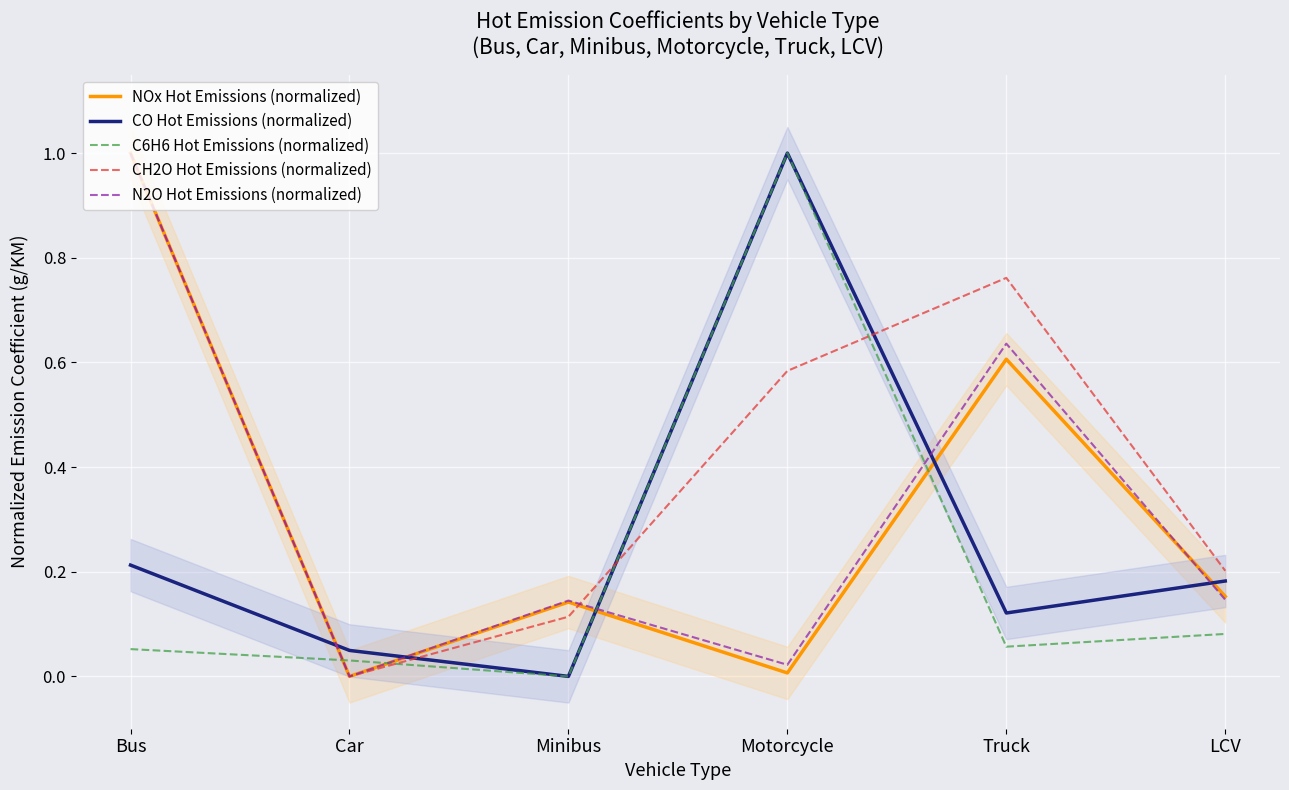

Reading left to right, extract all data points from this chart.

NOx Hot Emissions (normalized): 1.0	0.0	0.1	0.0	0.6	0.2
CO Hot Emissions (normalized): 0.2	0.0	0.0	1.0	0.1	0.2
C6H6 Hot Emissions (normalized): 0.1	0.0	0.0	1.0	0.1	0.1
CH2O Hot Emissions (normalized): 1.0	0.0	0.1	0.6	0.8	0.2
N2O Hot Emissions (normalized): 1.0	0.0	0.1	0.0	0.6	0.1